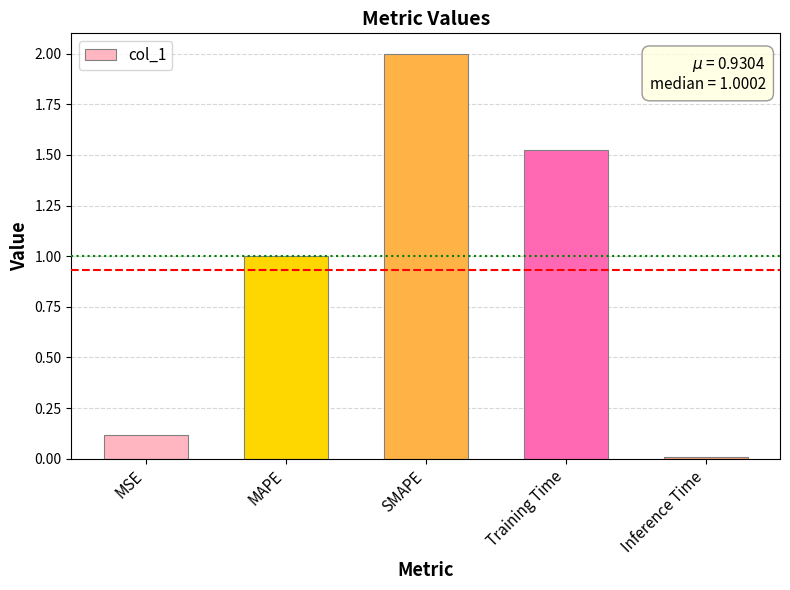

Approximately how many times larger is the value at MAPE compared to Training Time?

0.7